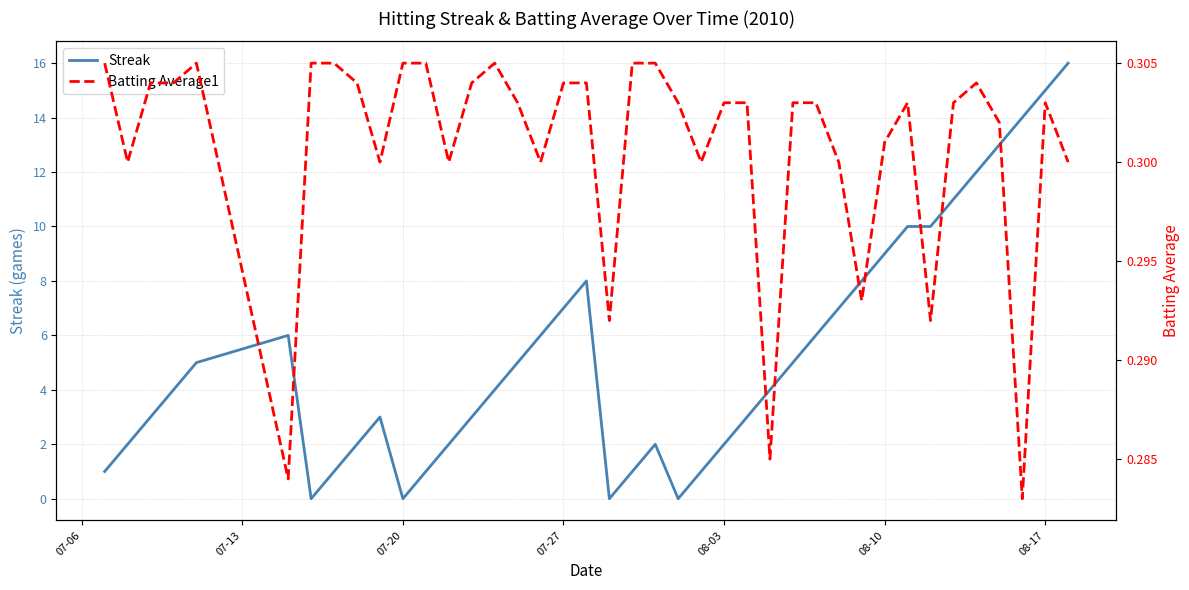

True or false: Streak and Batting Average1 intersect in this chart.

True